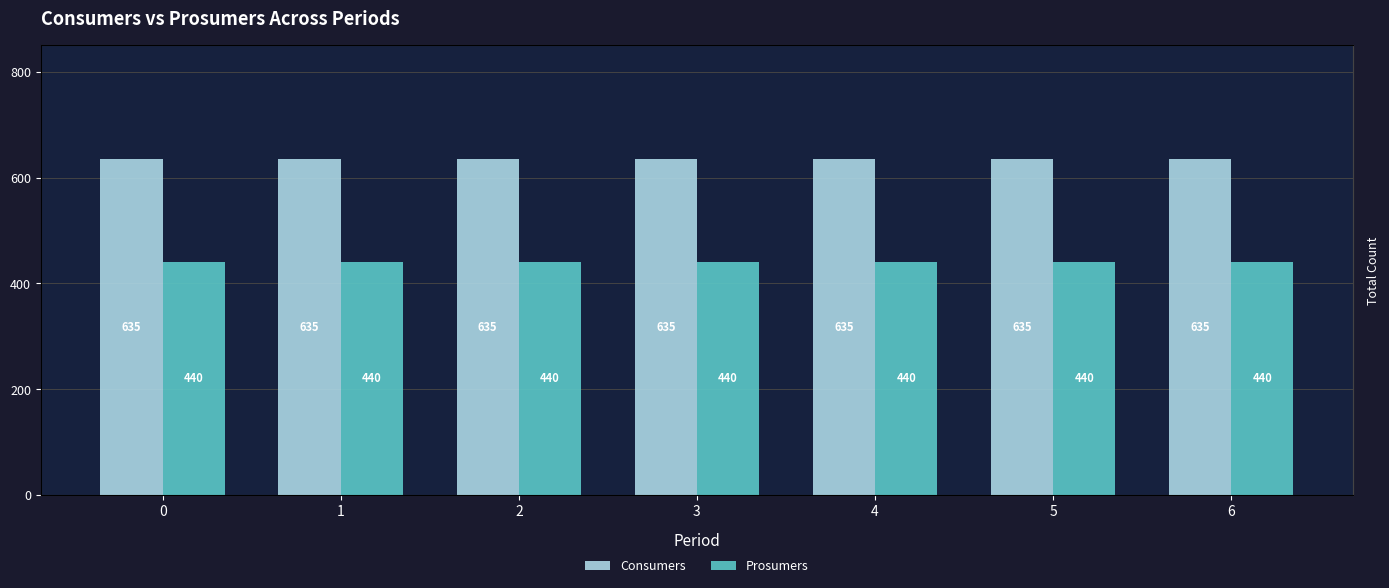

Rank the series by their maximum value, from highest to lowest.

Consumers, Prosumers